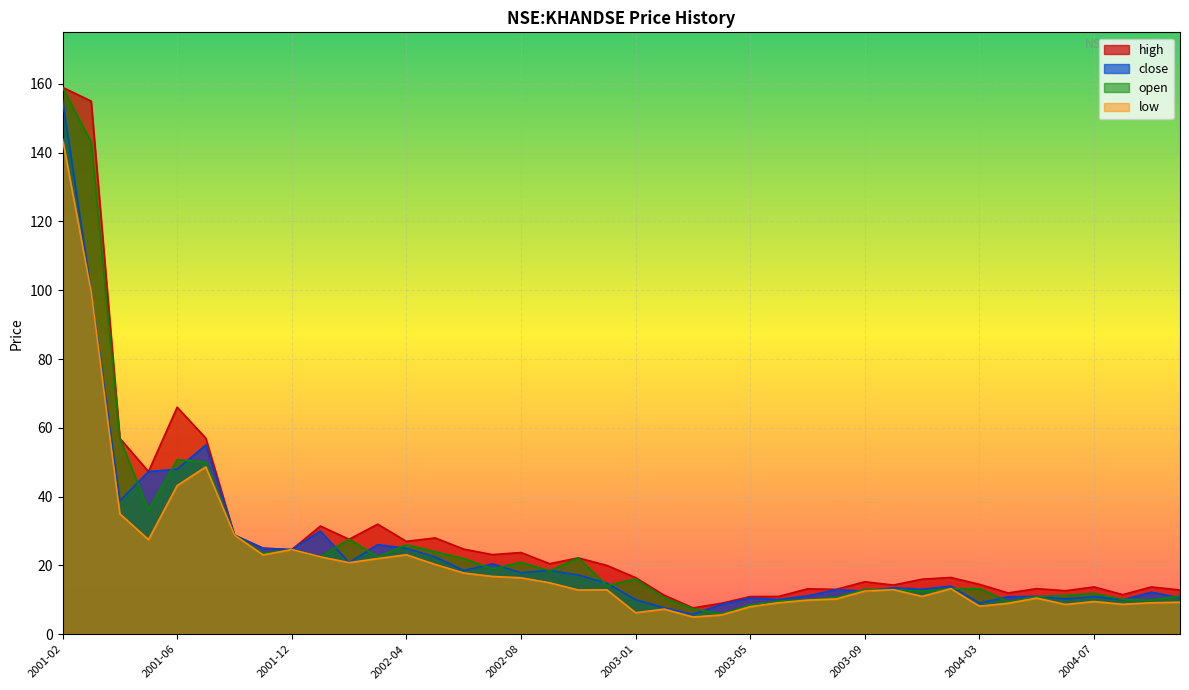

Between 2003-03 and 2002-03, which is larger?

2002-03